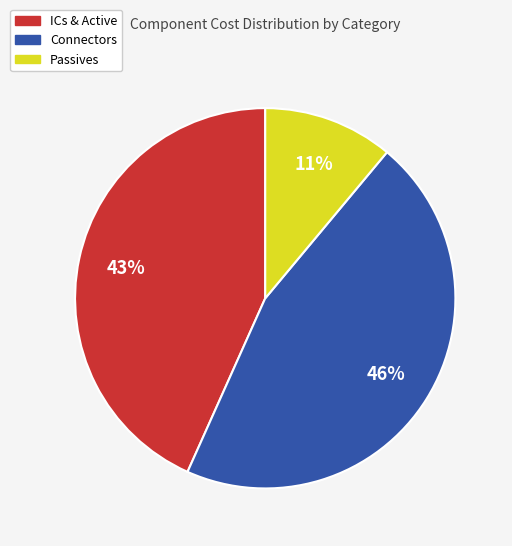

To the nearest percent, what percentage of the pie is ICs & Active?

43%